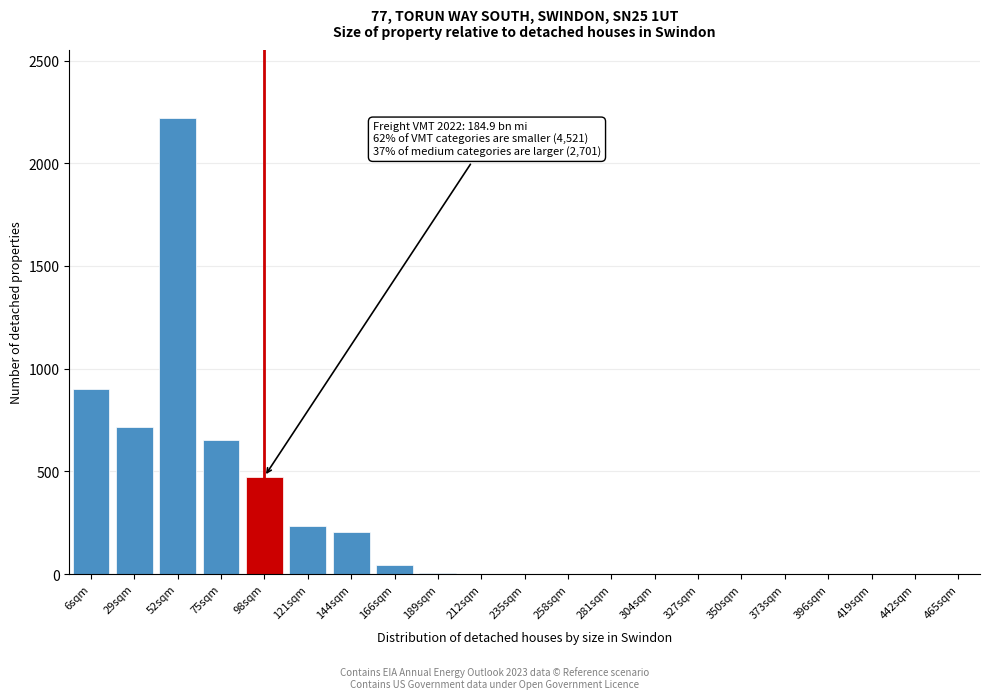

Where is the data nearest to the value 1109?

6sqm